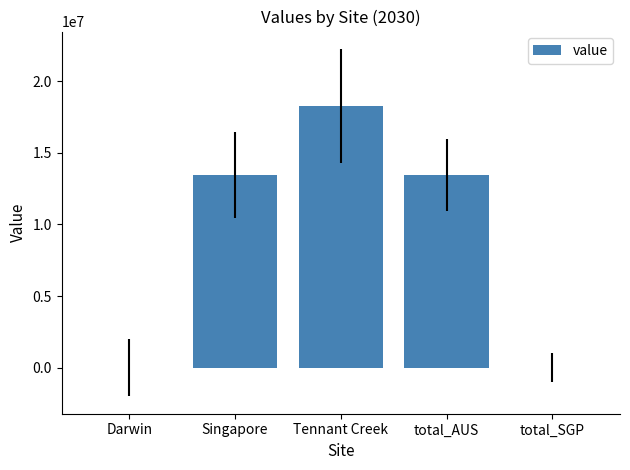

True or false: the data shows -11272717.2 at Darwin.

False